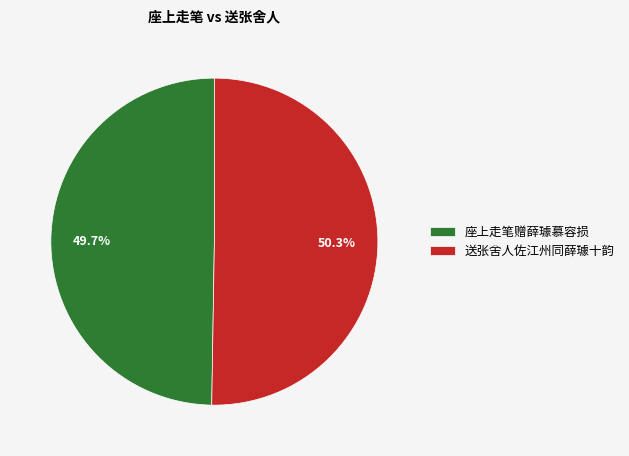

Between 座上走笔赠薛璩慕容损 and 送张舍人佐江州同薛璩十韵, which is larger?

送张舍人佐江州同薛璩十韵